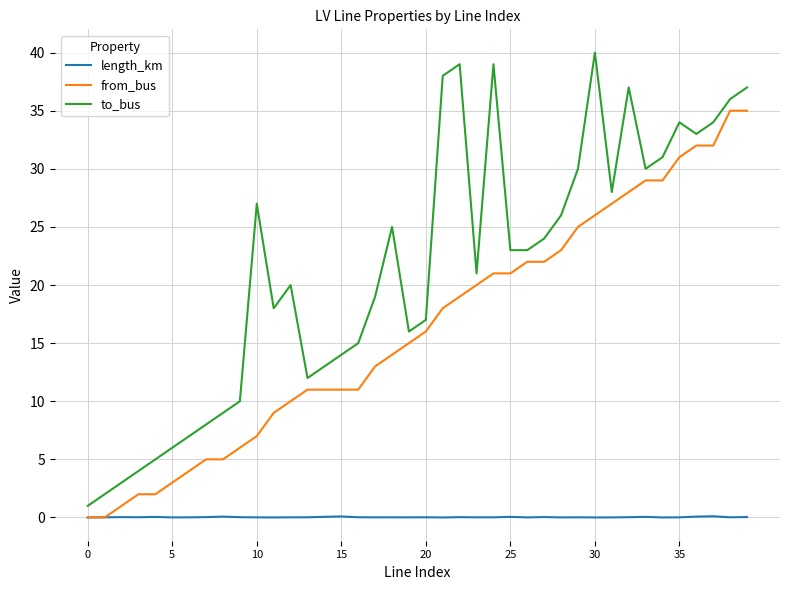

Which series has the largest total across all categories?

to_bus